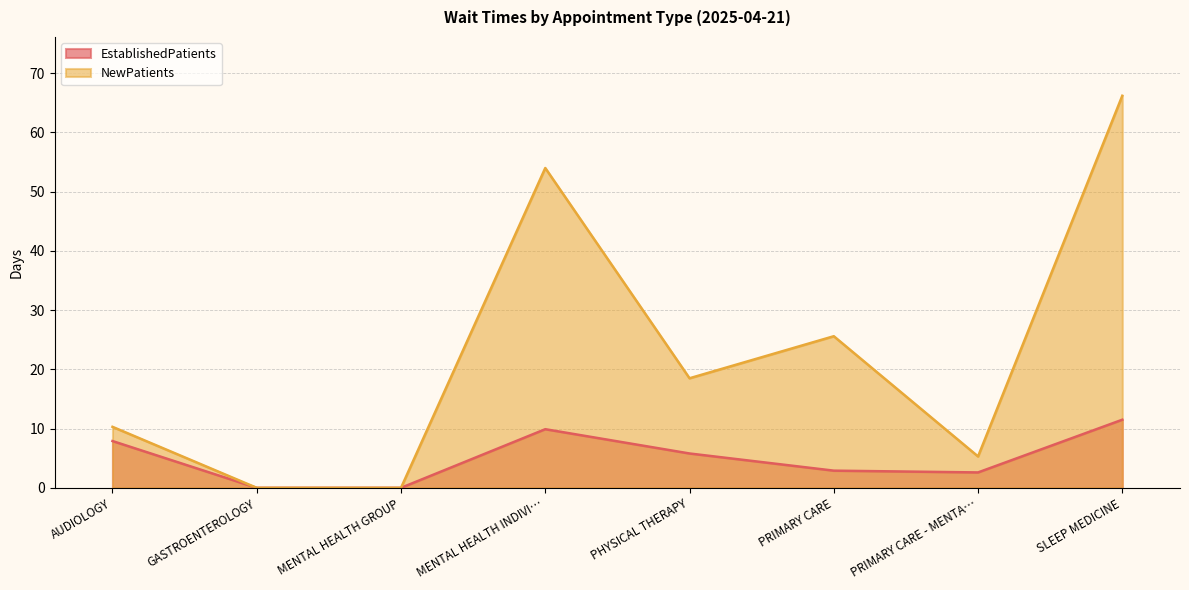

List the series in order of their peak value, lowest first.

EstablishedPatients, NewPatients